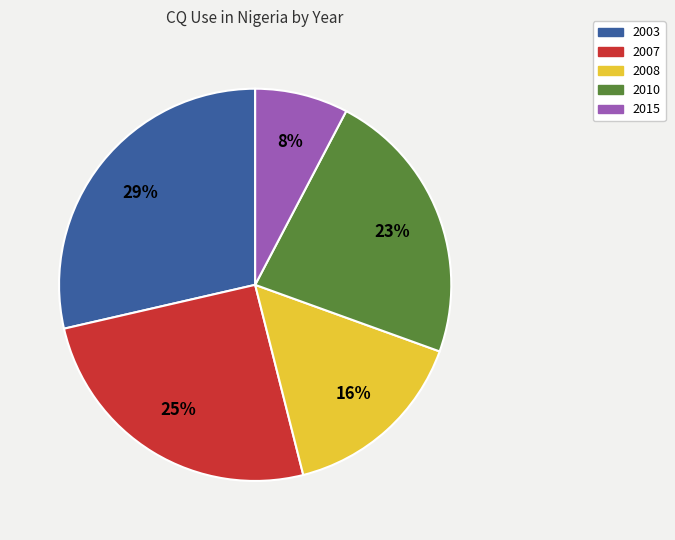

Do 2007 and 2008 together represent more than half of the pie?

No